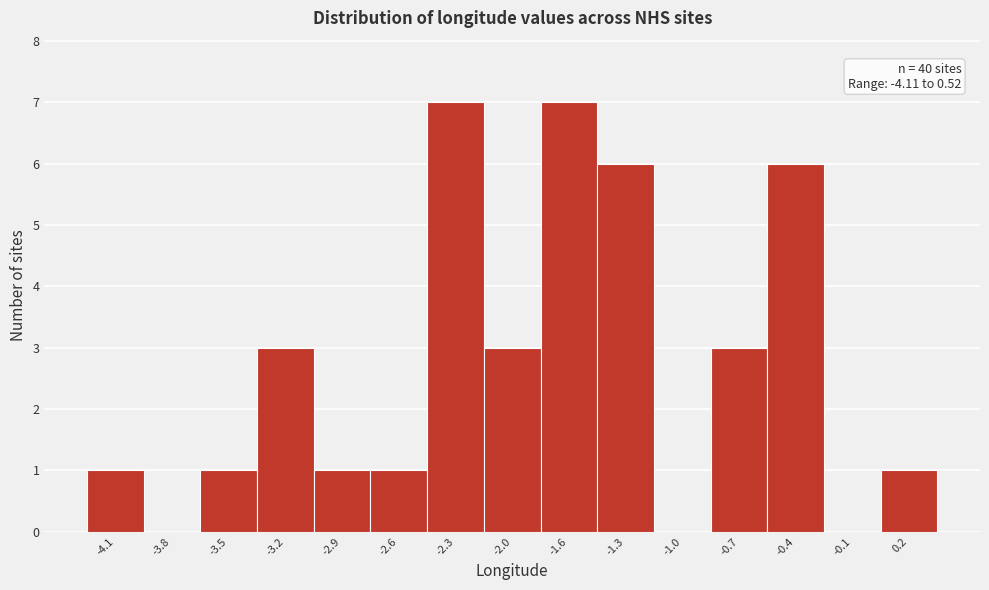

Reading left to right, list all the values displayed in this chart.

-4.1=1	-3.8=0	-3.5=1	-3.2=3	-2.9=1	-2.6=1	-2.3=7	-2.0=3	-1.6=7	-1.3=6	-1.0=0	-0.7=3	-0.4=6	-0.1=0	0.2=1